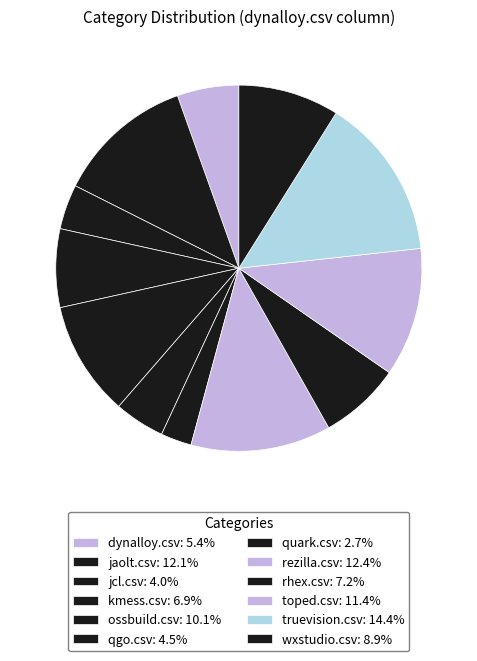

Count the number of slices in the pie.

12